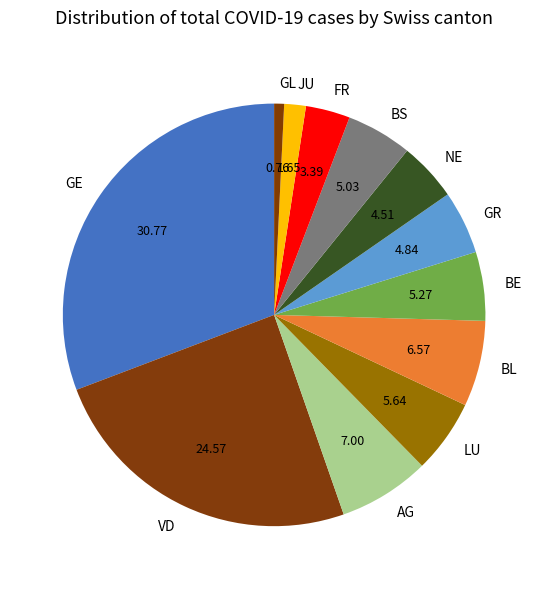

Combined, do BS and GL account for over 50%?

No